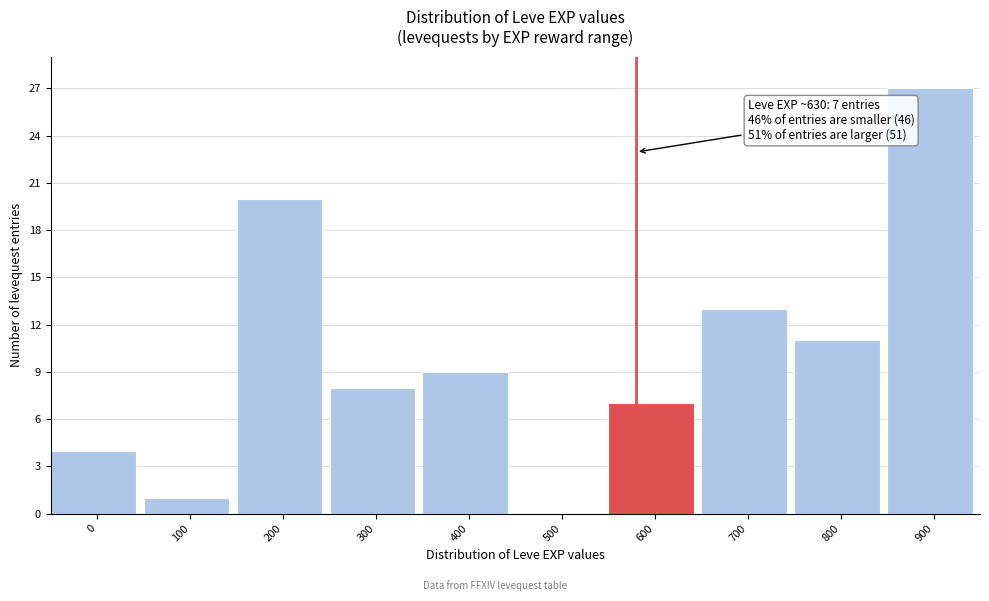

Reading right to left, list all the values displayed in this chart.

900=27	800=11	700=13	600=7	500=0	400=9	300=8	200=20	100=1	0=4